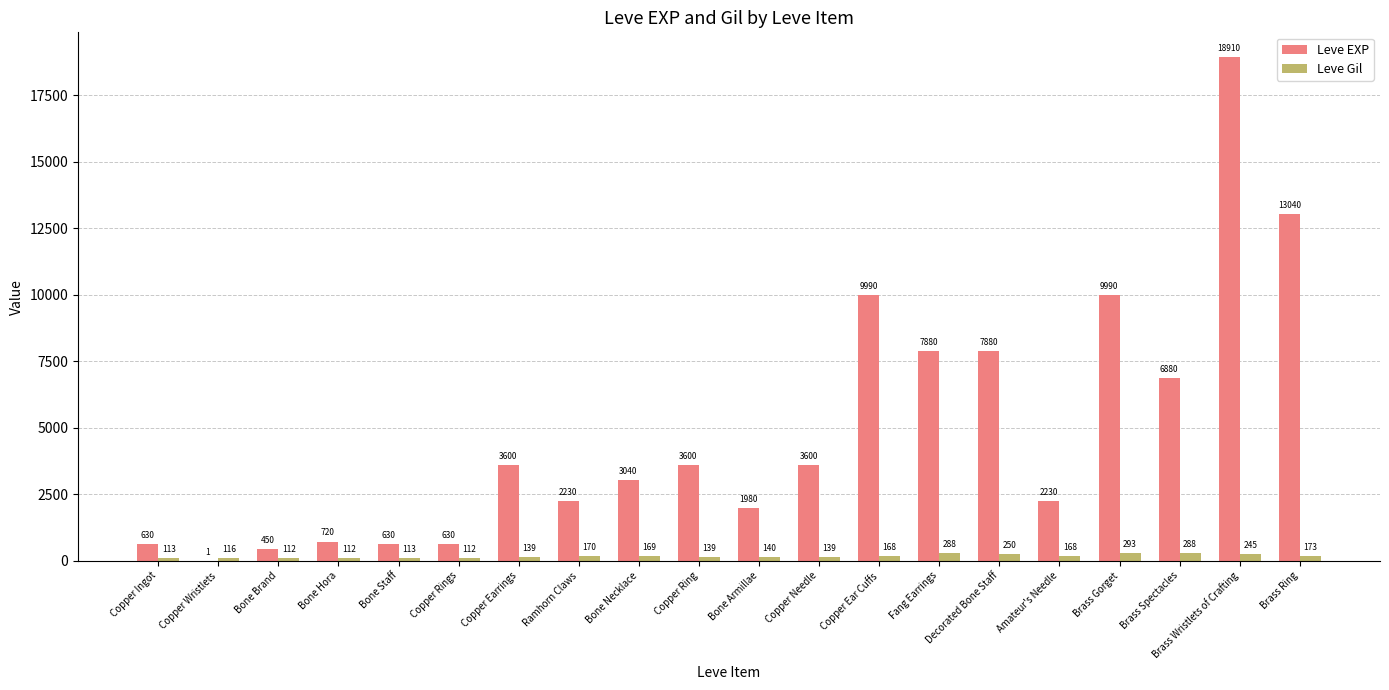

Reading left to right, transcribe all the data shown in this chart.

Leve EXP: Copper Ingot=630	Copper Wristlets=1	Bone Brand=450	Bone Hora=720	Bone Staff=630	Copper Rings=630	Copper Earrings=3600	Ramhorn Claws=2230	Bone Necklace=3040	Copper Ring=3600	Bone Armillae=1980	Copper Needle=3600	Copper Ear Cuffs=9990	Fang Earrings=7880	Decorated Bone Staff=7880	Amateur's Needle=2230	Brass Gorget=9990	Brass Spectacles=6880	Brass Wristlets of Crafting=18910	Brass Ring=13040
Leve Gil: Copper Ingot=113	Copper Wristlets=116	Bone Brand=112	Bone Hora=112	Bone Staff=113	Copper Rings=112	Copper Earrings=139	Ramhorn Claws=170	Bone Necklace=169	Copper Ring=139	Bone Armillae=140	Copper Needle=139	Copper Ear Cuffs=168	Fang Earrings=288	Decorated Bone Staff=250	Amateur's Needle=168	Brass Gorget=293	Brass Spectacles=288	Brass Wristlets of Crafting=245	Brass Ring=173